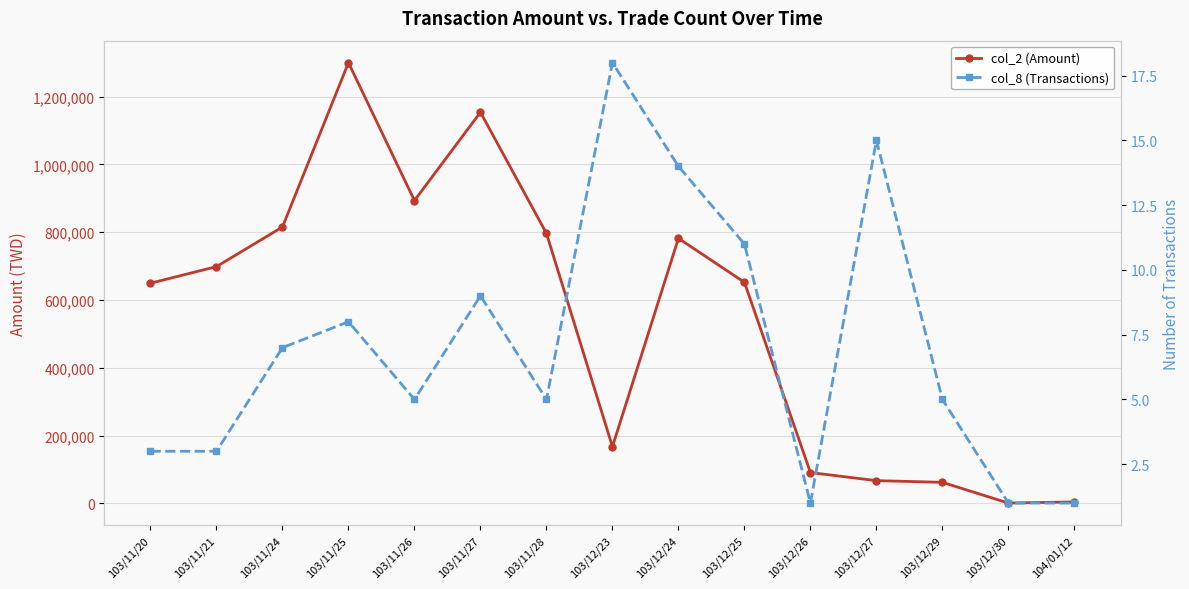

What is the value of the col_2 (Amount) point at the 13th from the left?

62200